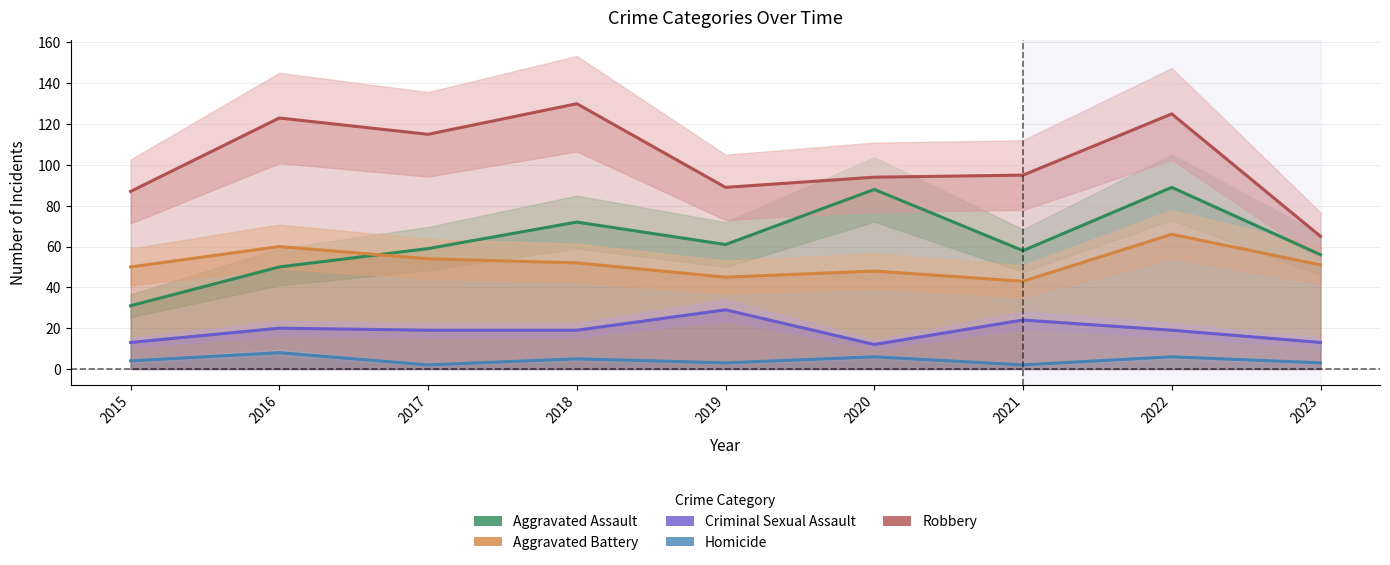

The value of Robbery at 2021 is 140. True or false?

False